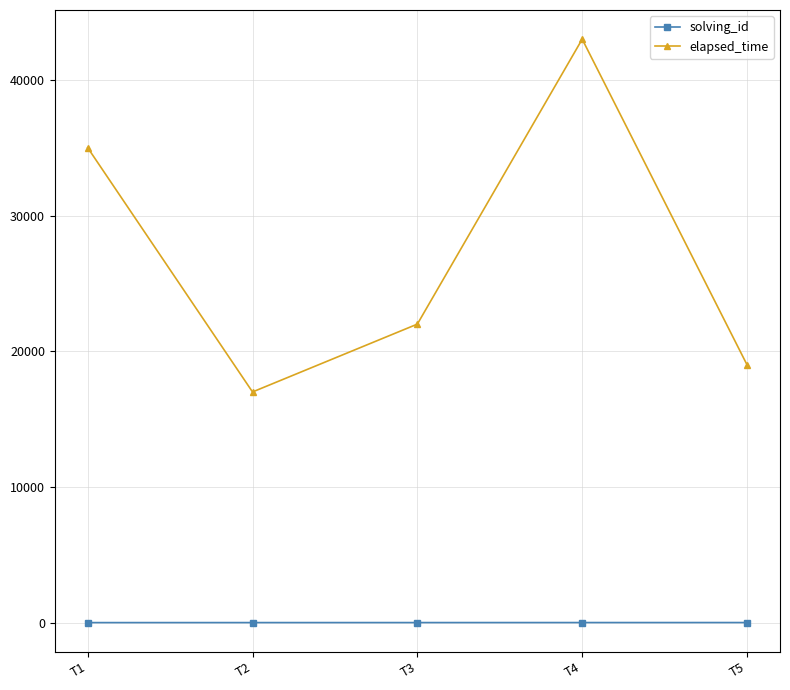

What is the maximum value shown in the chart?

43000